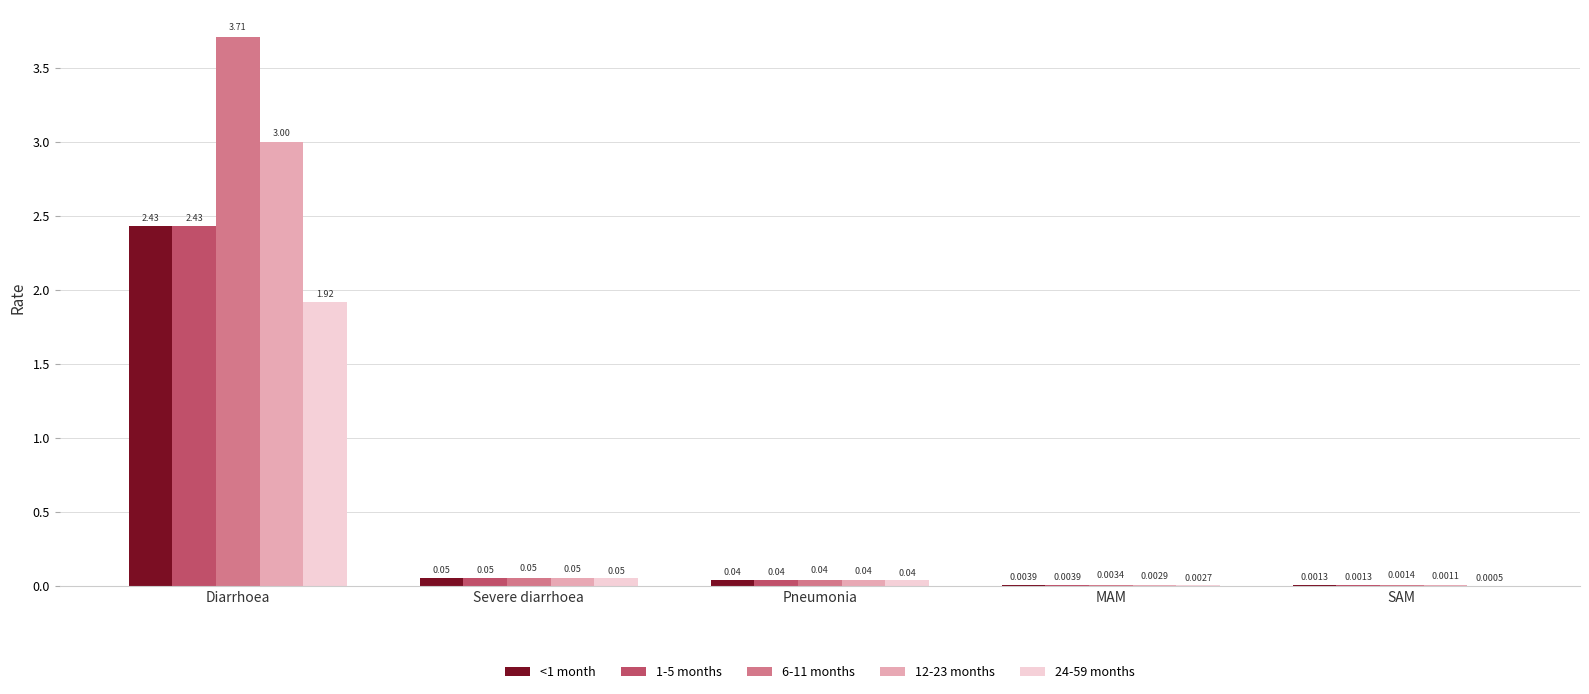

What is the sum of all 6-11 months values?

3.8